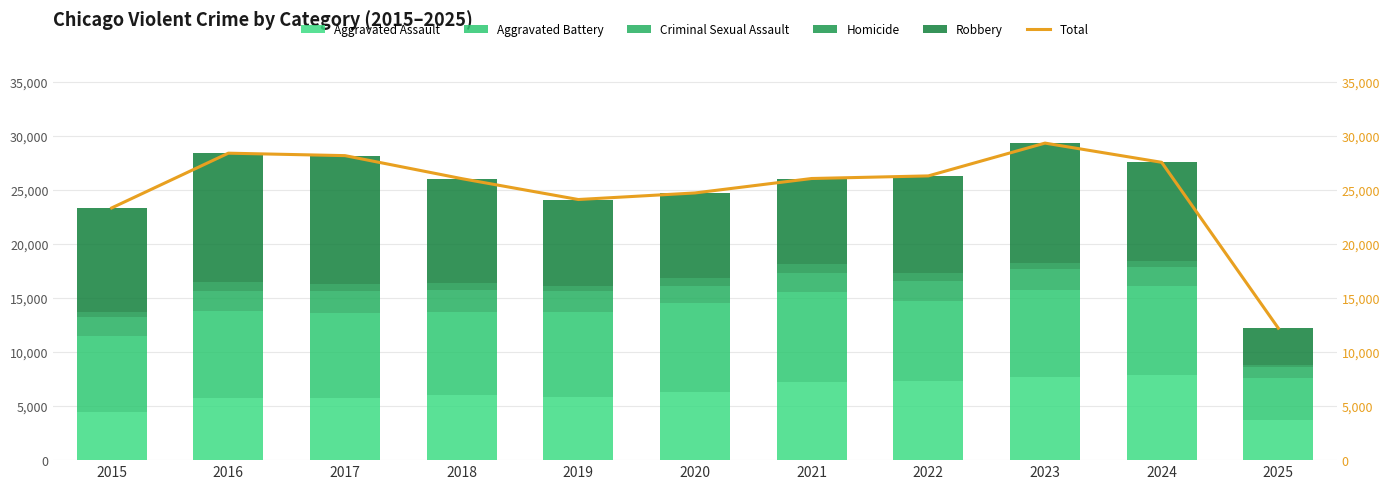

Reading left to right, what are all the values shown in this chart?

Aggravated Assault: 2015=4480	2016=5713	2017=5793	2018=6002	2019=5842	2020=6265	2021=7242	2022=7281	2023=7712	2024=7903	2025=3736
Aggravated Battery: 2015=7018	2016=8085	2017=7845	2018=7734	2019=7858	2020=8320	2021=8346	2022=7495	2023=8080	2024=8184	2025=3895
Criminal Sexual Assault: 2015=1713	2016=1868	2017=1994	2018=2052	2019=1929	2020=1504	2021=1754	2022=1840	2023=1869	2024=1772	2025=967
Homicide: 2015=496	2016=786	2017=672	2018=588	2019=499	2020=787	2021=806	2022=729	2023=632	2024=588	2025=231
Robbery: 2015=9638	2016=11960	2017=11881	2018=9681	2019=7995	2020=7855	2021=7920	2022=8964	2023=11052	2024=9119	2025=3385
Total: 2015=23345	2016=28412	2017=28185	2018=26057	2019=24123	2020=24731	2021=26068	2022=26309	2023=29345	2024=27566	2025=12214